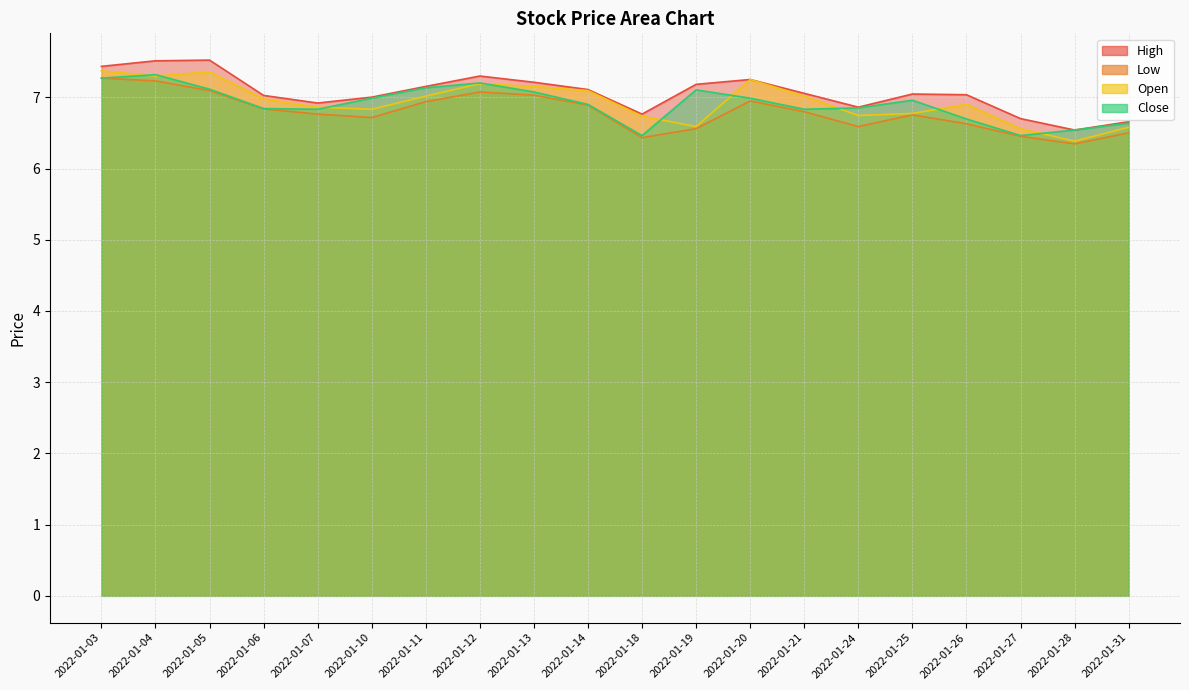

At which label is Low closest to 6?

2022-01-28